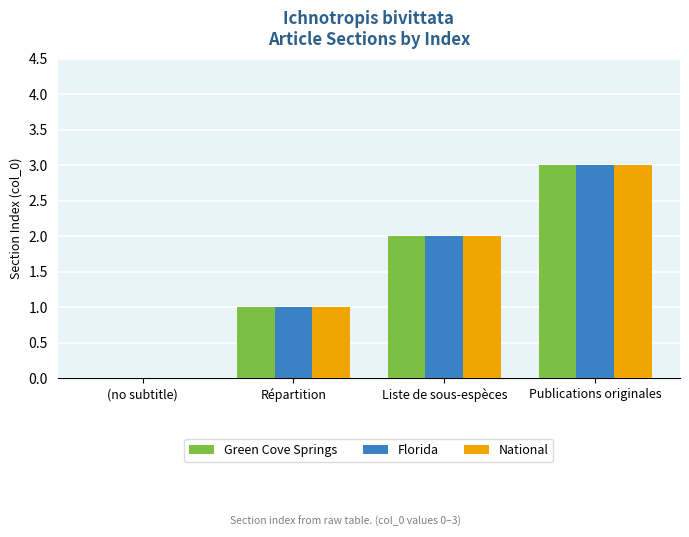

What is the sum of the Green Cove Springs values at Publications originales and Liste de sous-espèces?

5